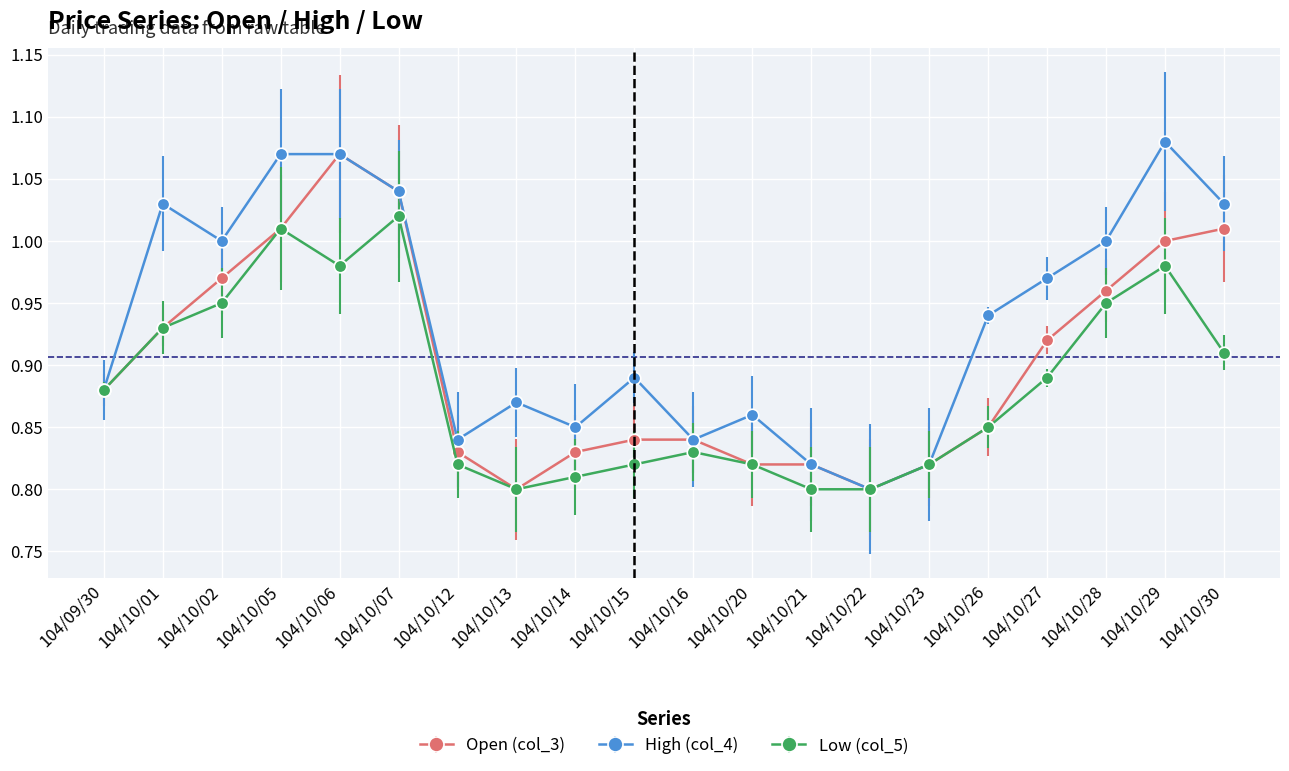

The Low (col_5) series shows 1.2 at 104/10/26. True or false?

False